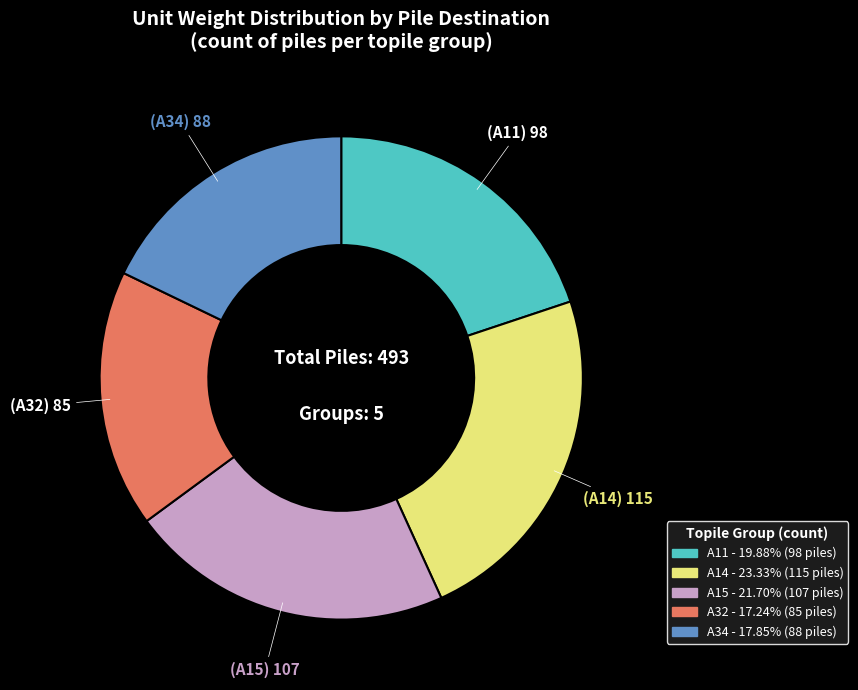

Which category has the smallest portion of the pie?

A32